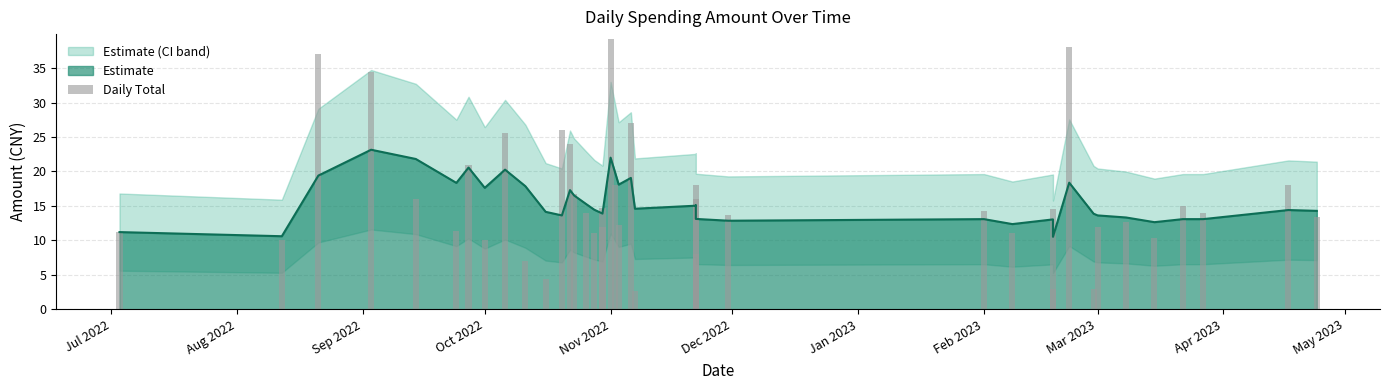

What is the value of the 2nd bar from the left?

10.0